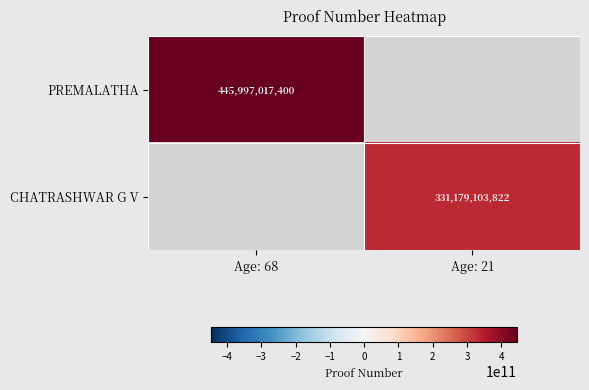

Is it true that PREMALATHA equals 445997017400 at Age: 68?

True